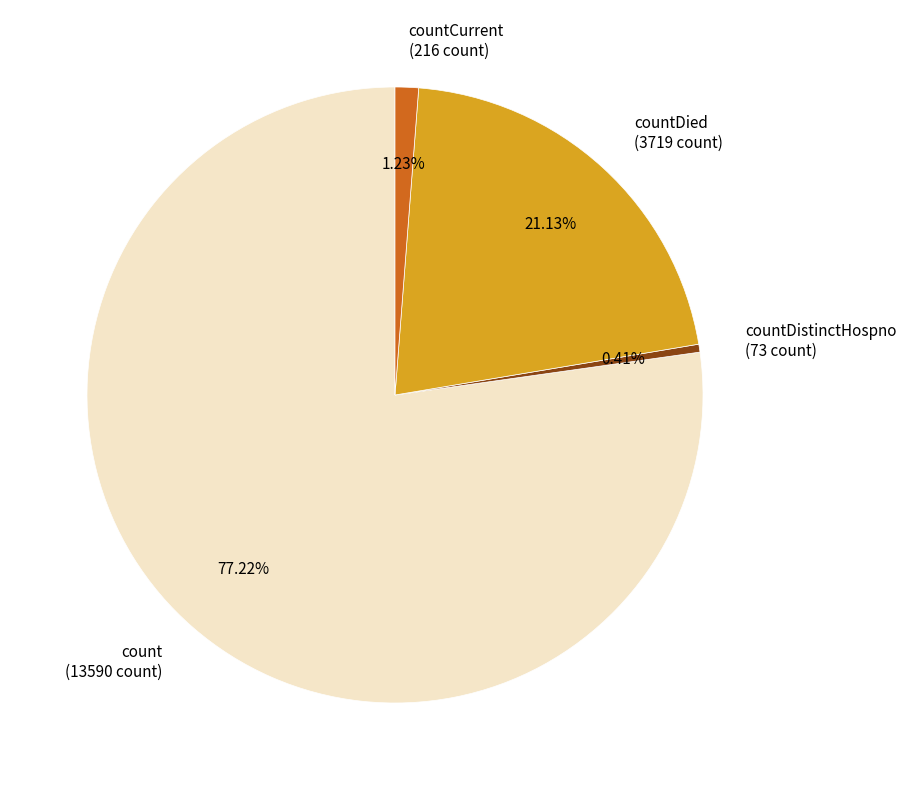

To the nearest percent, what is the difference between the largest and smallest slice percentages?

77%